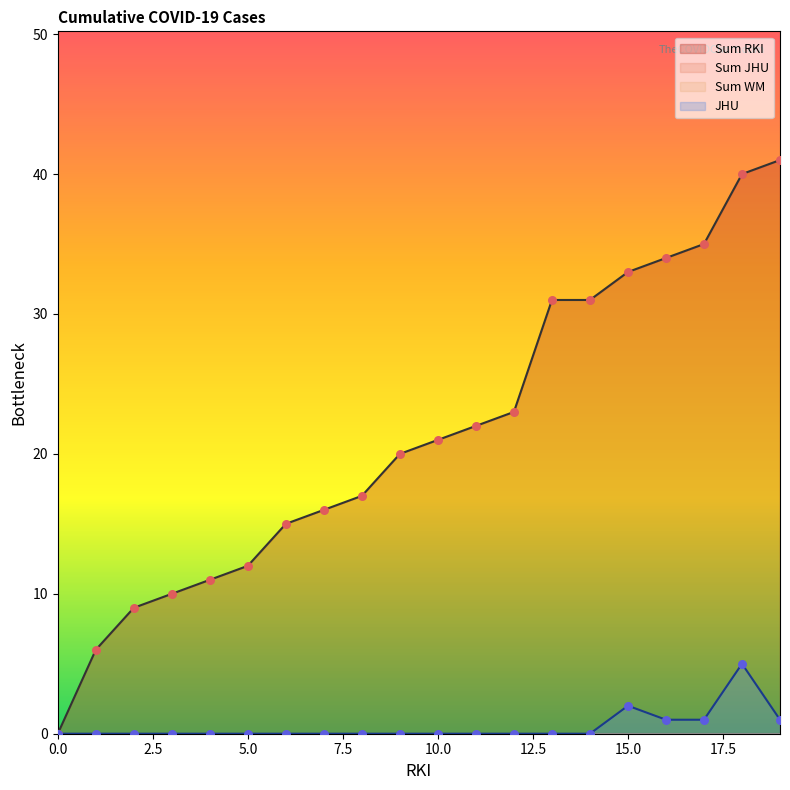

Is it true that Sum RKI equals 0 at 0.0?

True